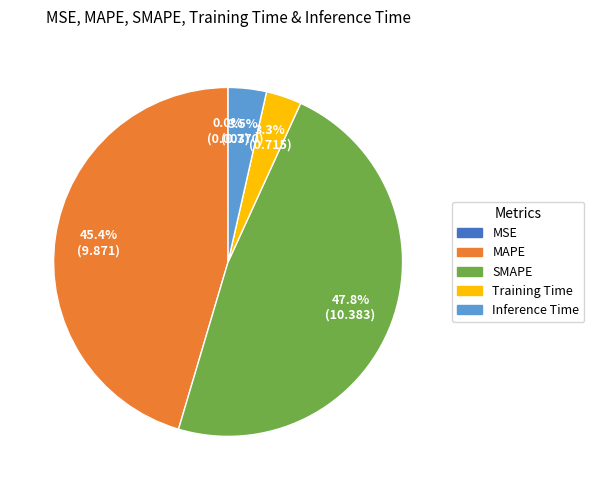

To the nearest percent, what is the difference between the largest and smallest slice percentages?

48%